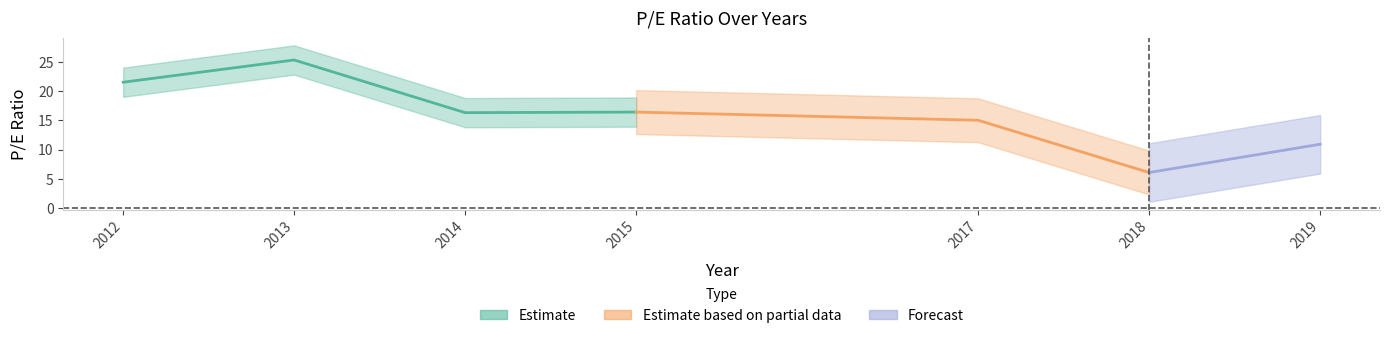

What is the approximate value at 2013?

25.3